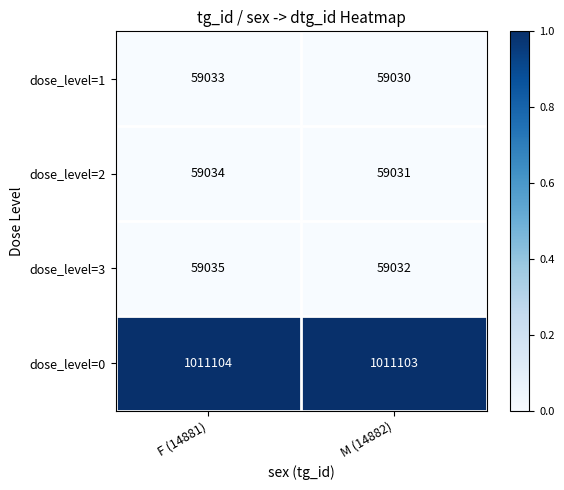

The dose_level=3 series shows 59035 at F (14881). True or false?

True